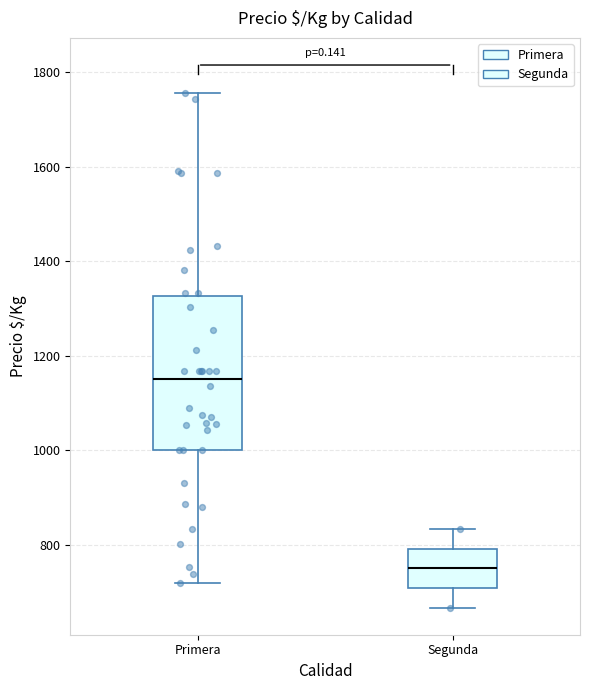

Where does the upper whisker of the box for Primera end on the y-axis? The values are not printed on the chart, so give them approximately, as read against the axis.

1760